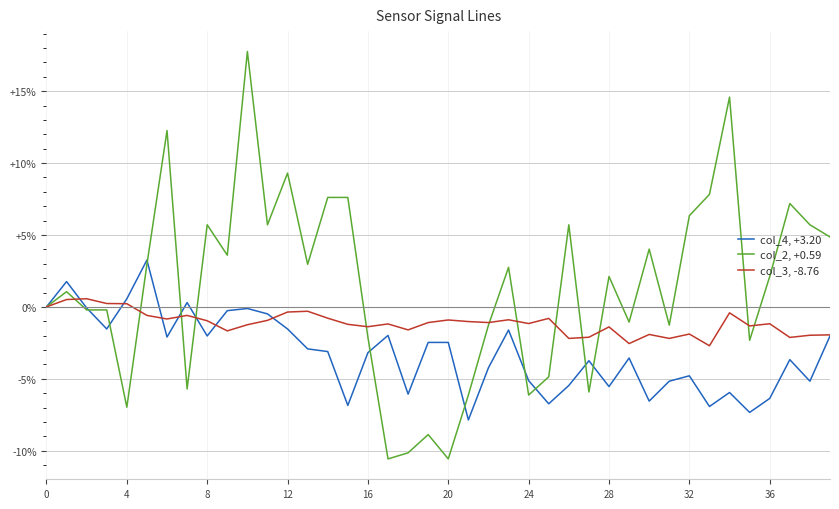

True or false: col_4, +3.20 has more than 1 points higher than both neighbors.

True